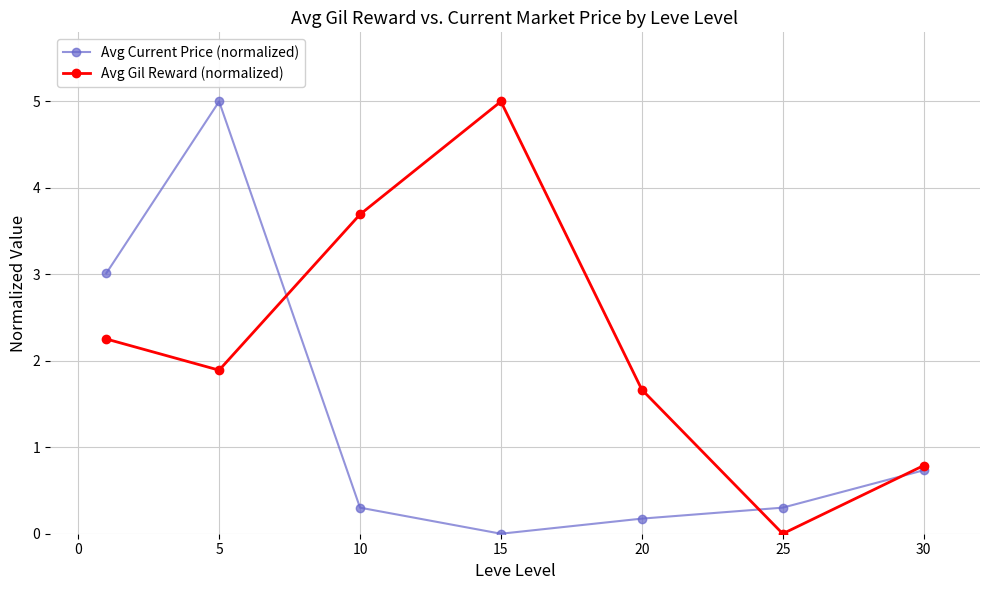

What is the maximum value shown in the chart?

5.0